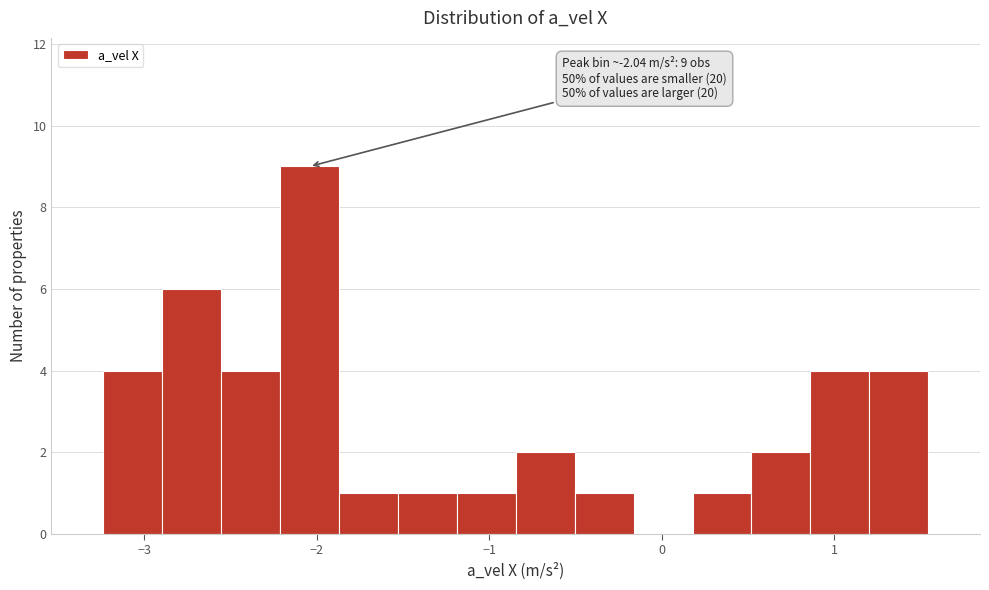

Around what value on the x-axis is the tallest bar? Give the approximate position of its centre, as read against the axis.

-2.0